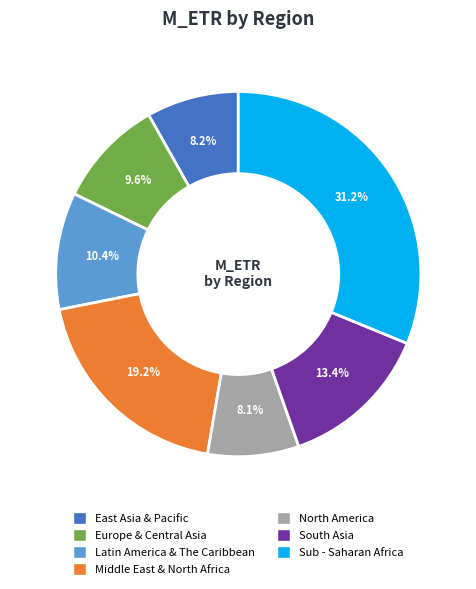

Which slice is the largest?

Sub - Saharan Africa